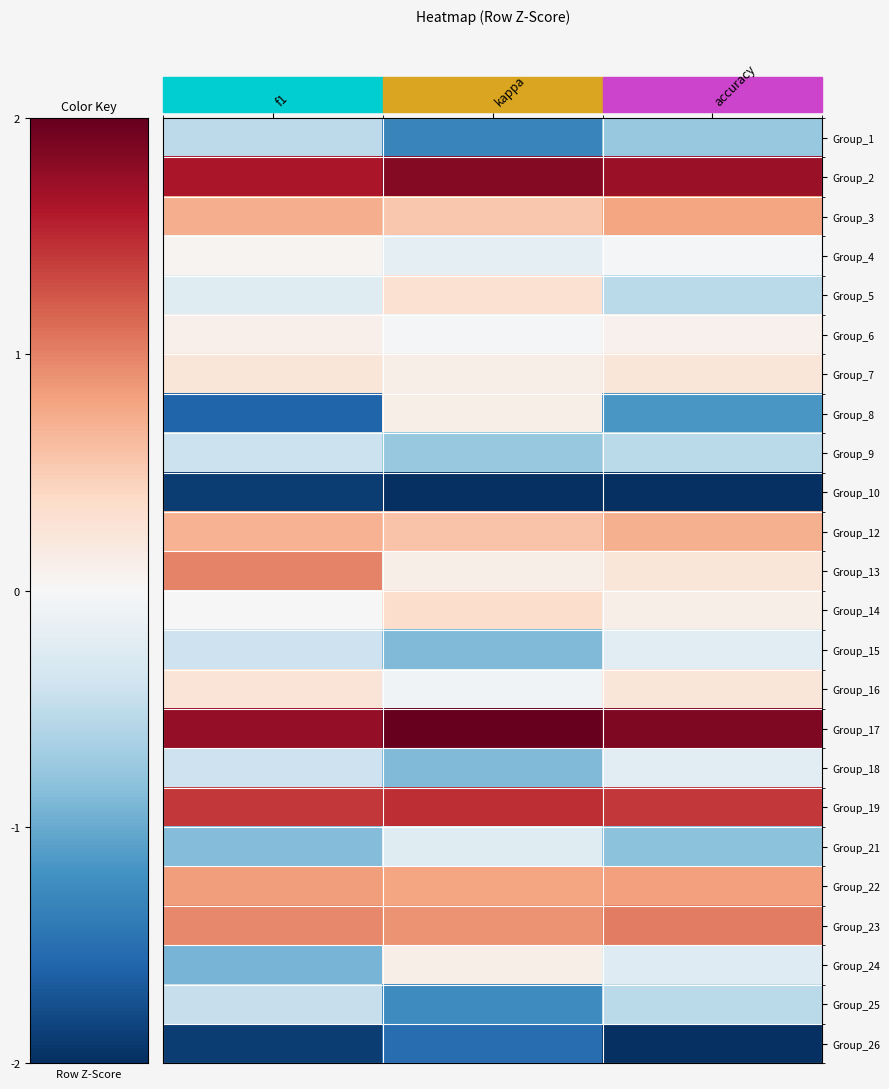

How many categories are shown in the chart?

3